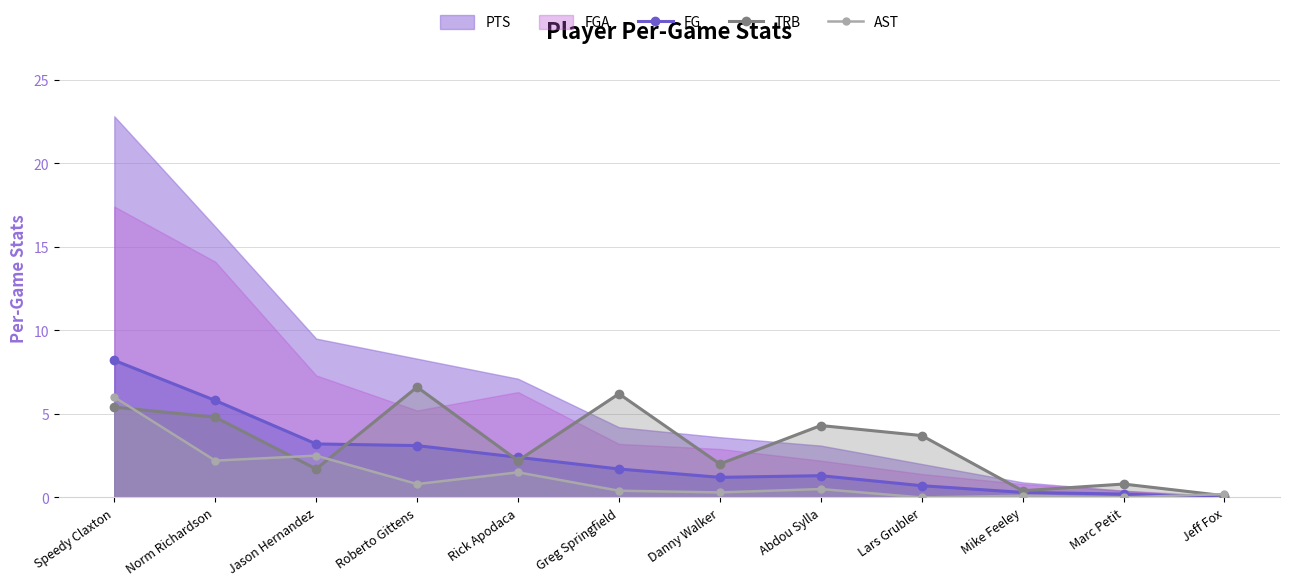

What is the maximum value for FG?

8.2